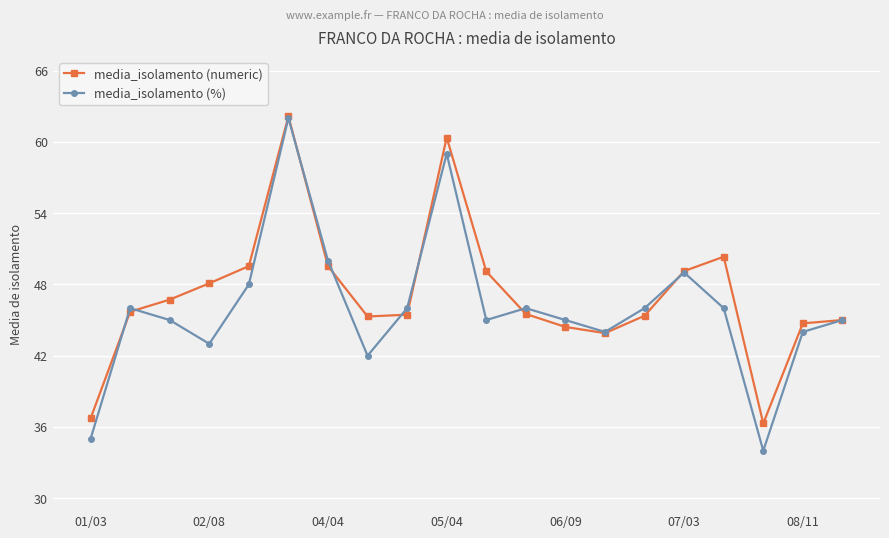

In media_isolamento (%), how many points are lower than both neighbors (excluding endpoints)?

5